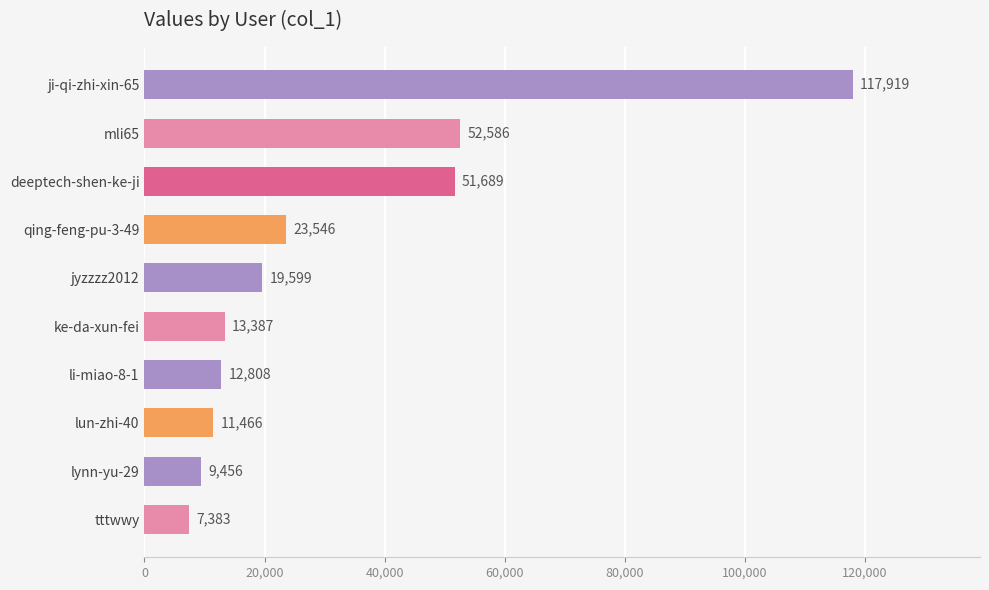

What is the value of the 3rd bar from the top?

51689